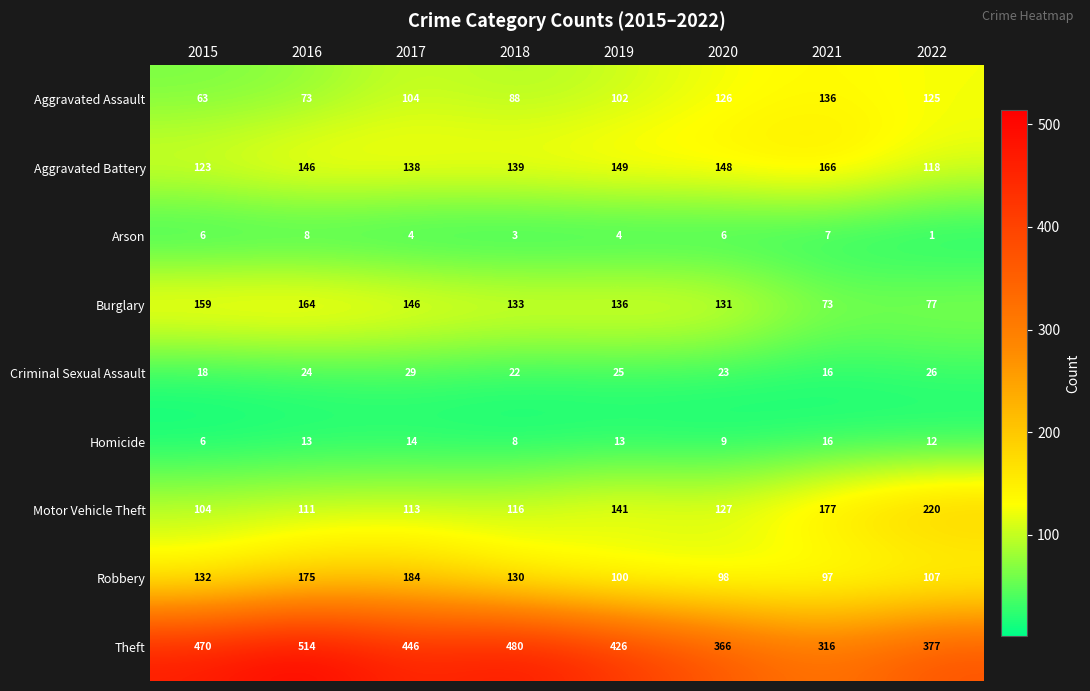

What is the smallest value displayed?

1